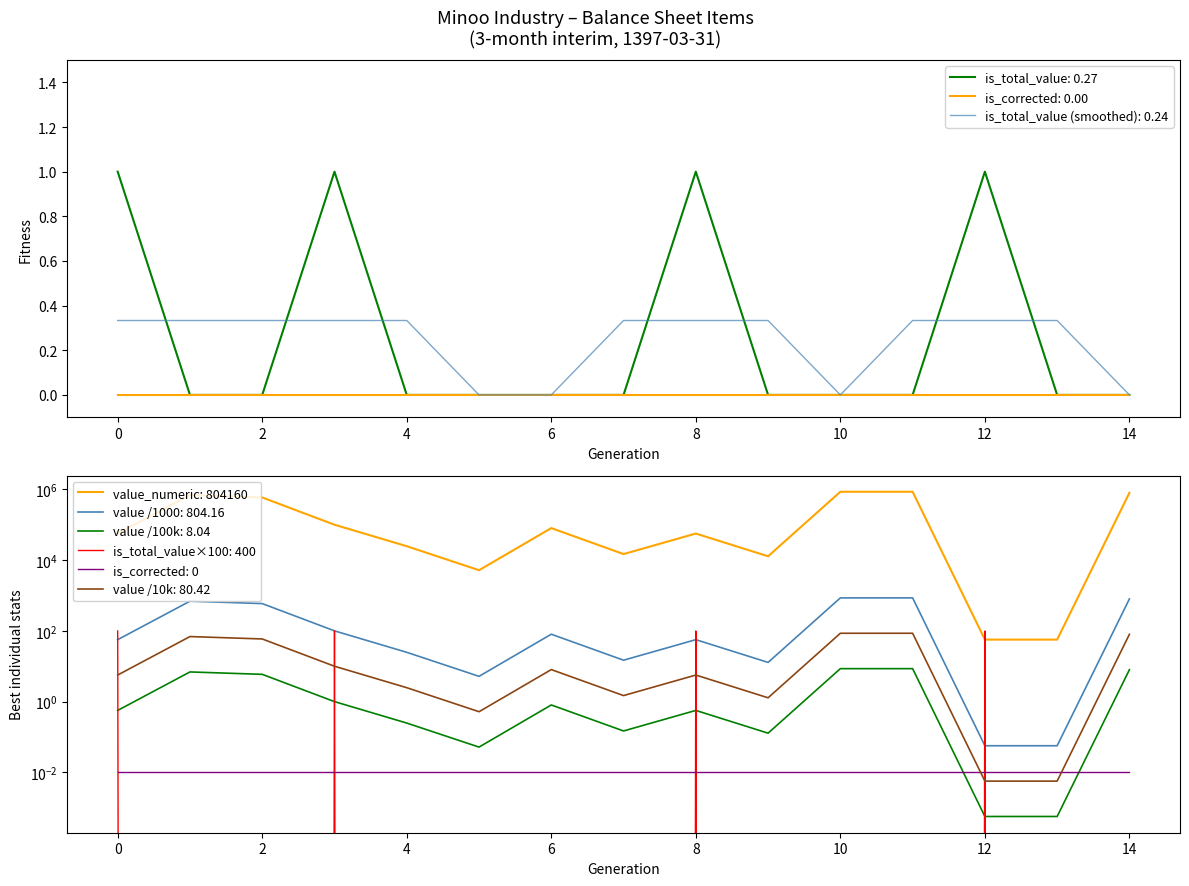

What is the difference between the maximum and second lowest values in the is_total_value series?

1